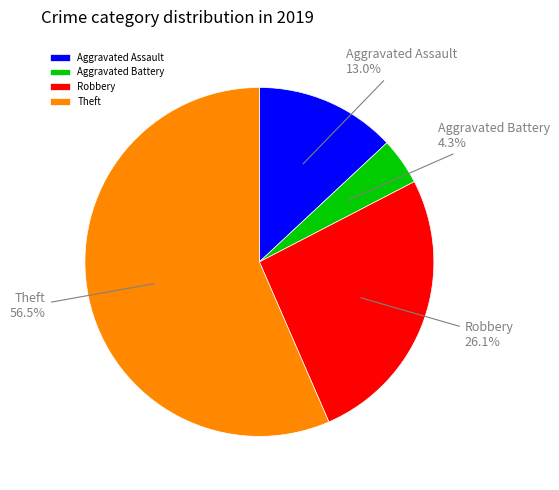

Which category accounts for the majority?

Theft